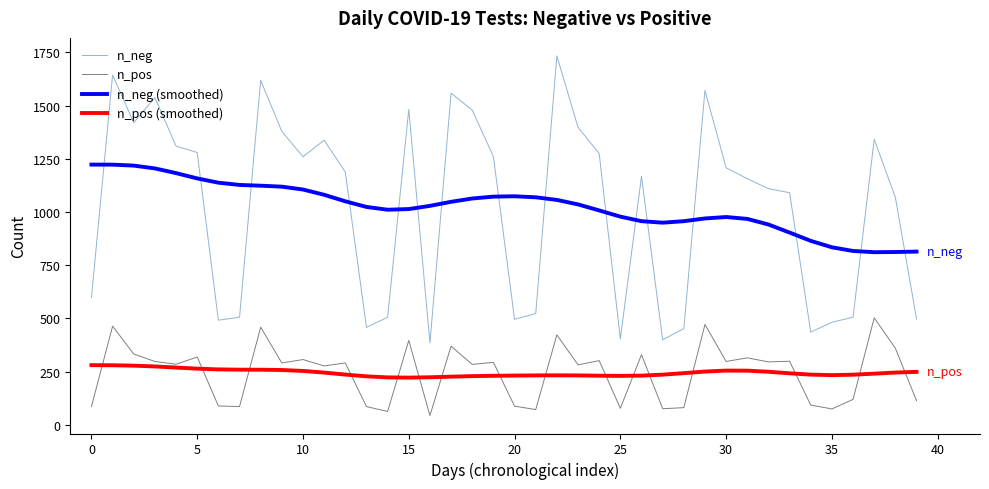

What is the maximum value shown in the chart?

1734.0